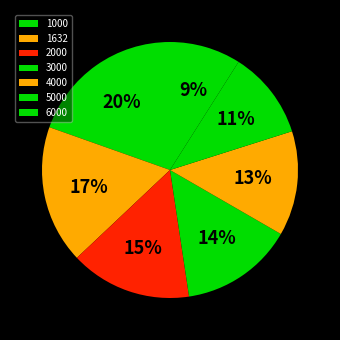

To the nearest percent, what is the combined percentage of 1632 and 1000?

37%